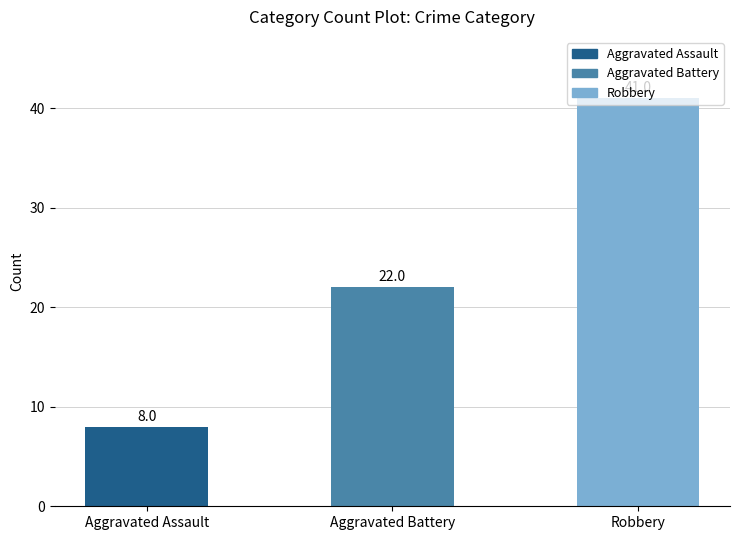

Approximately how many times larger is the value at Aggravated Battery compared to Robbery?

0.5